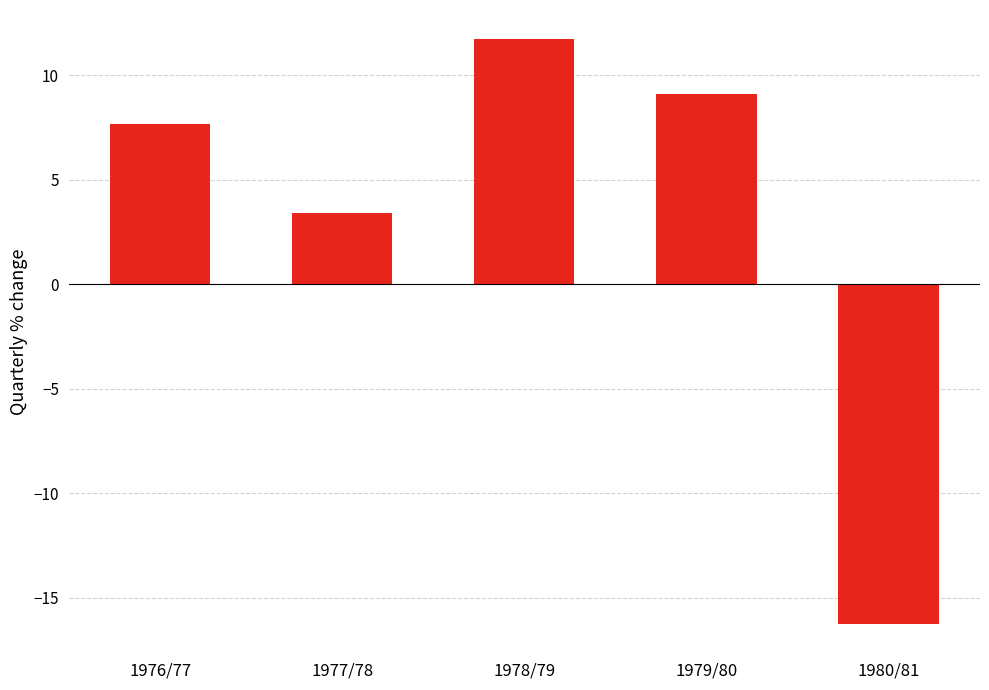

Reading right to left, transcribe all the data shown in this chart.

1980/81=-16.3	1979/80=9.1	1978/79=11.7	1977/78=3.4	1976/77=7.7